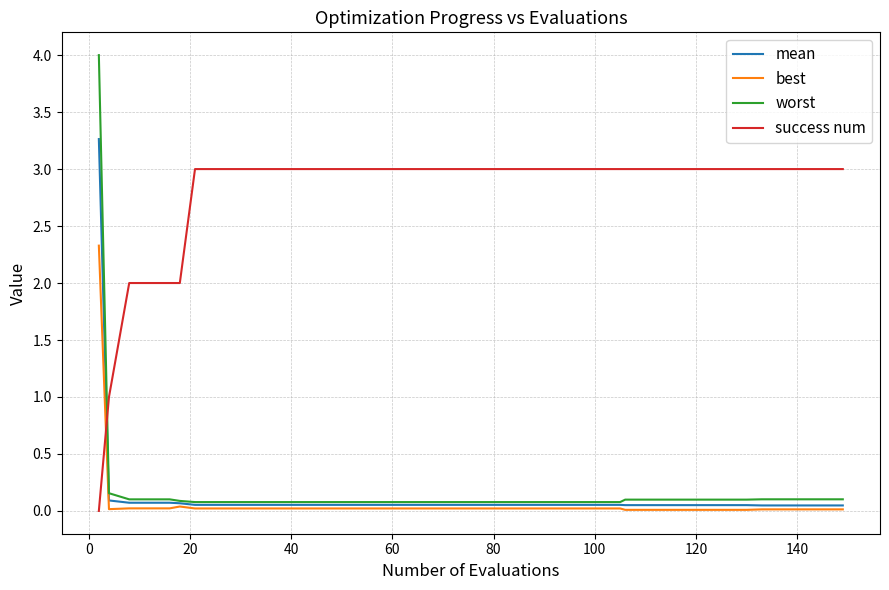

What is the highest value of the worst series?

4.0